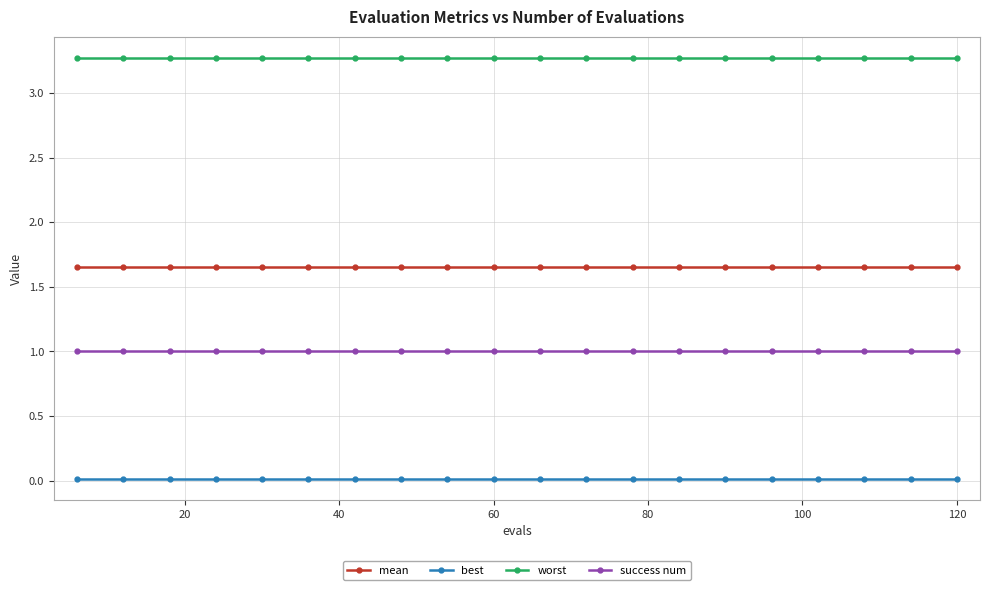

What are all the series names shown in the legend?

mean, best, worst, success num